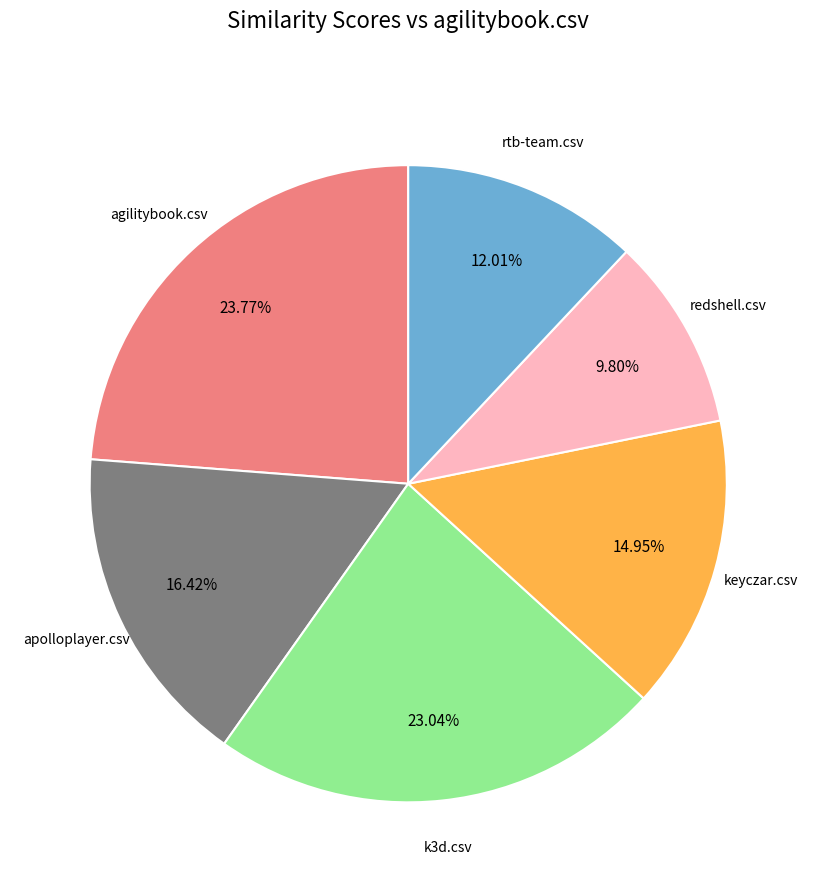

Does any single category account for the majority?

No